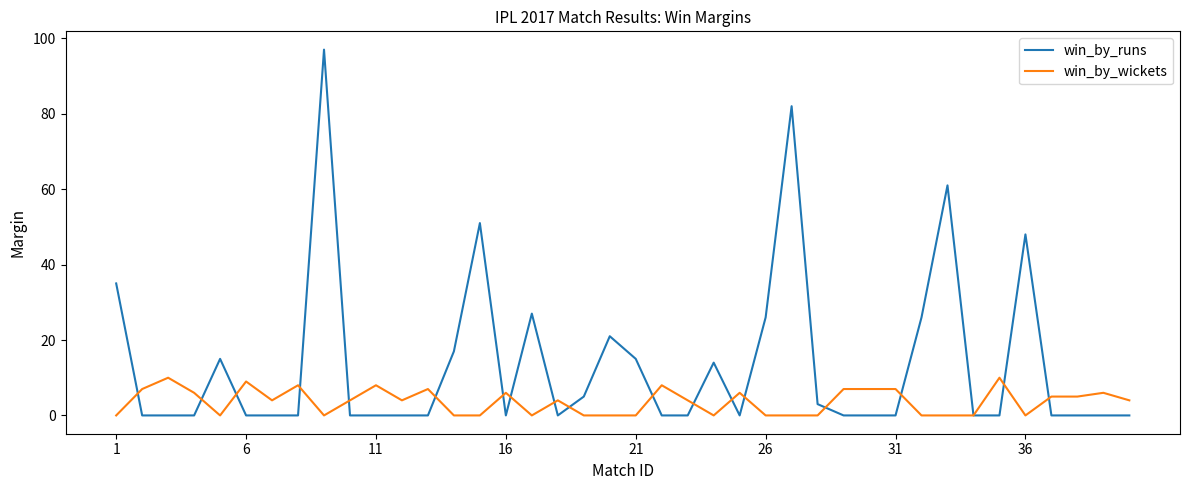

Does the chart display data point markers on the line(s)?

No